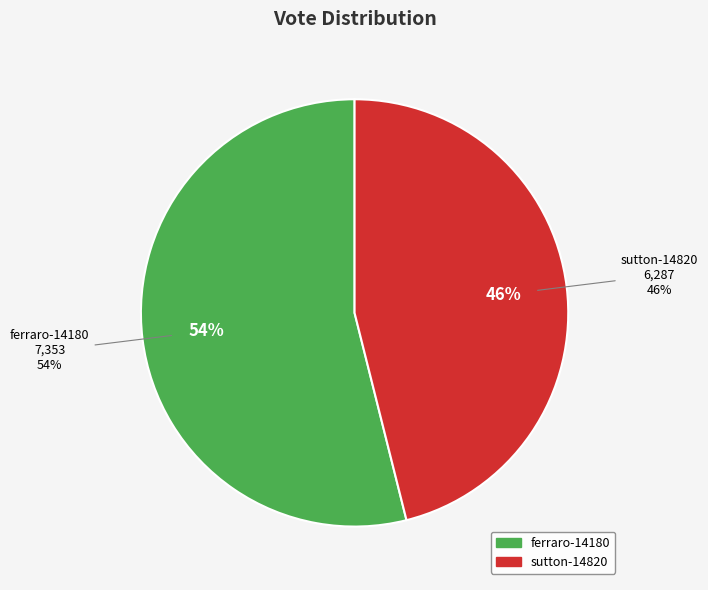

To the nearest percent, what portion does ferraro-14180 represent?

54%